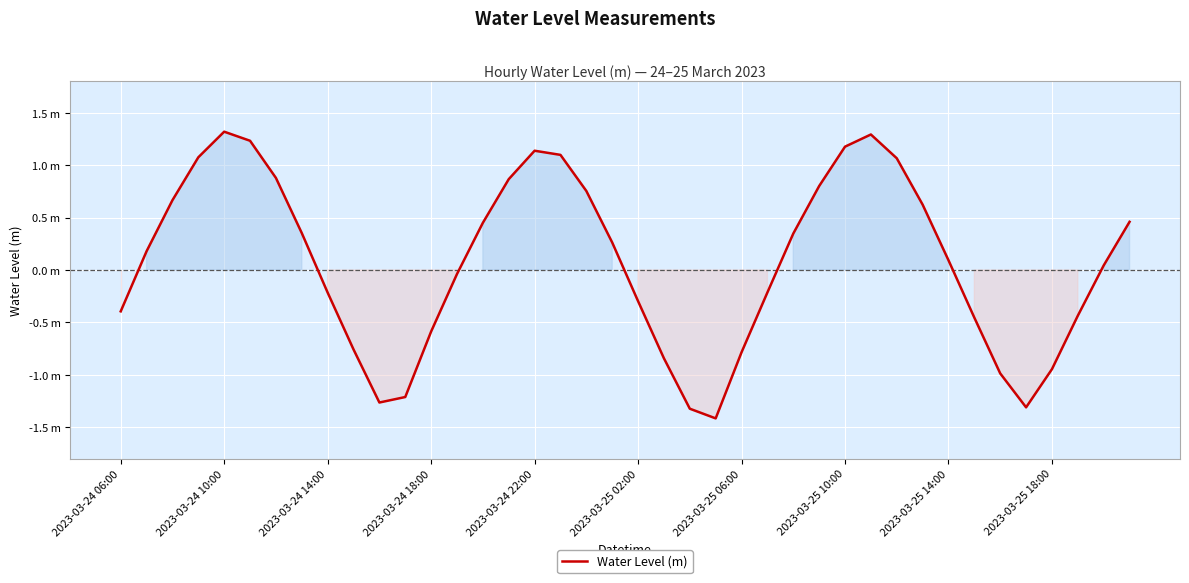

At which category does the chart reach its minimum across all series?

23